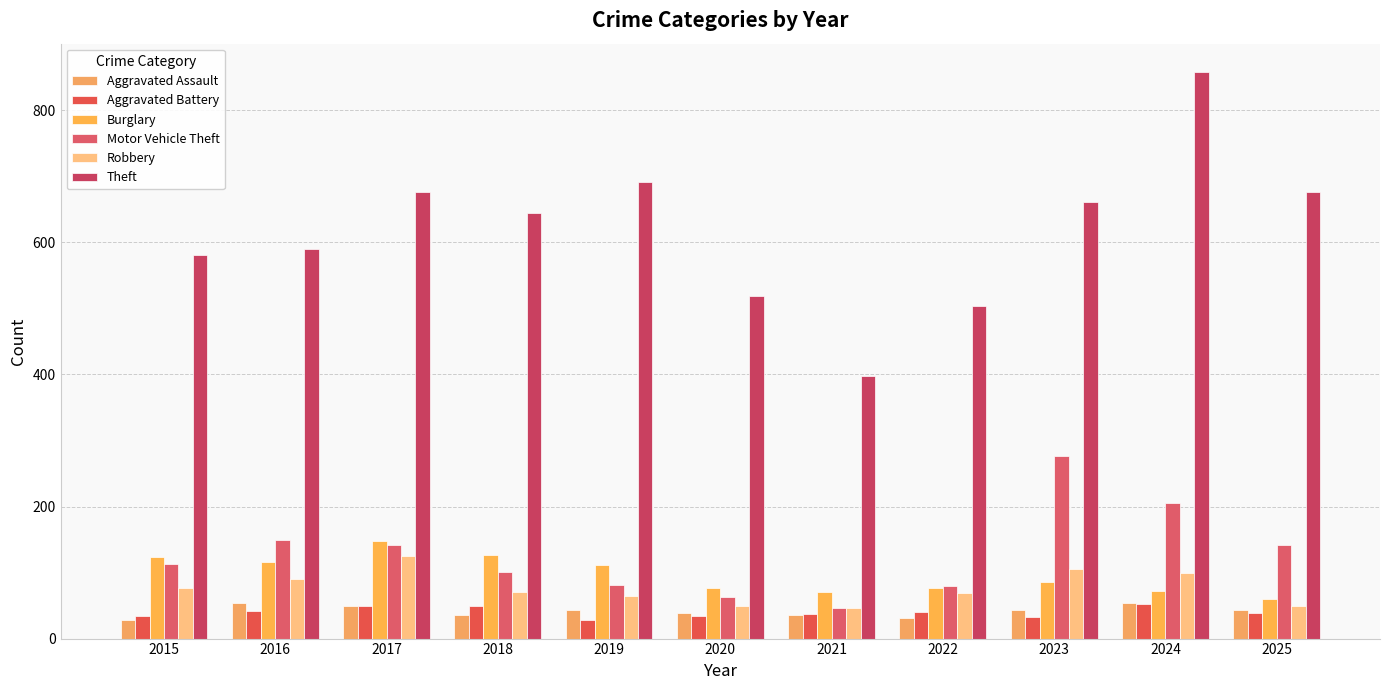

Which label corresponds to the largest value in the chart?

2024